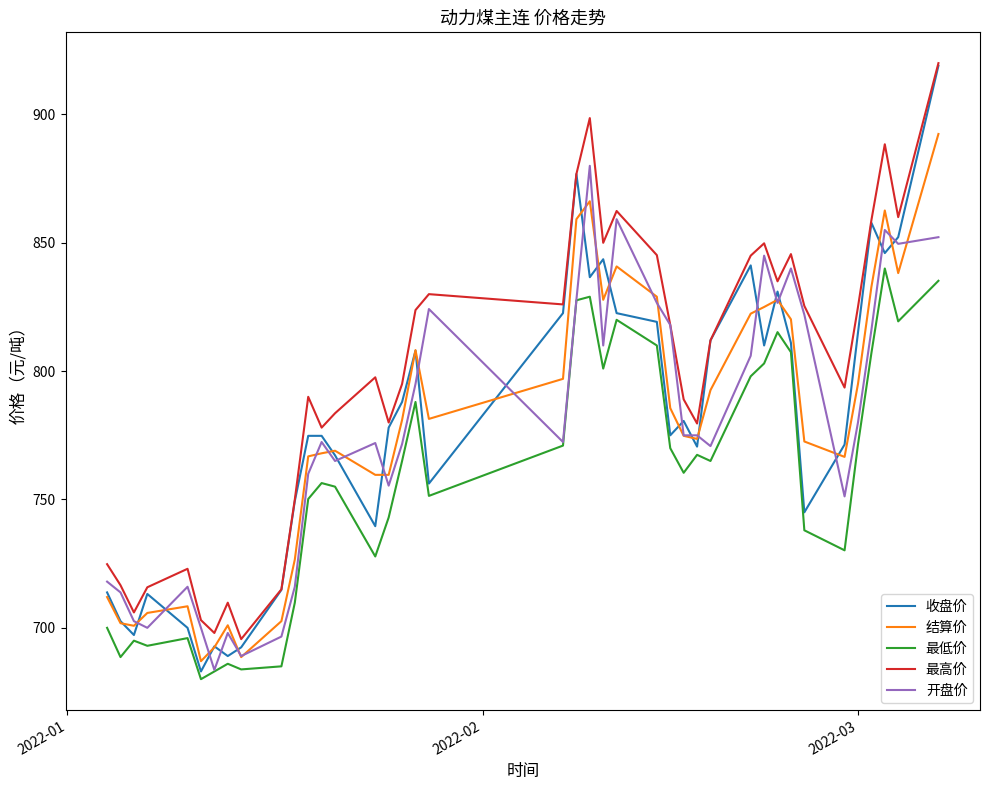

Which series has the largest total across all categories?

最高价